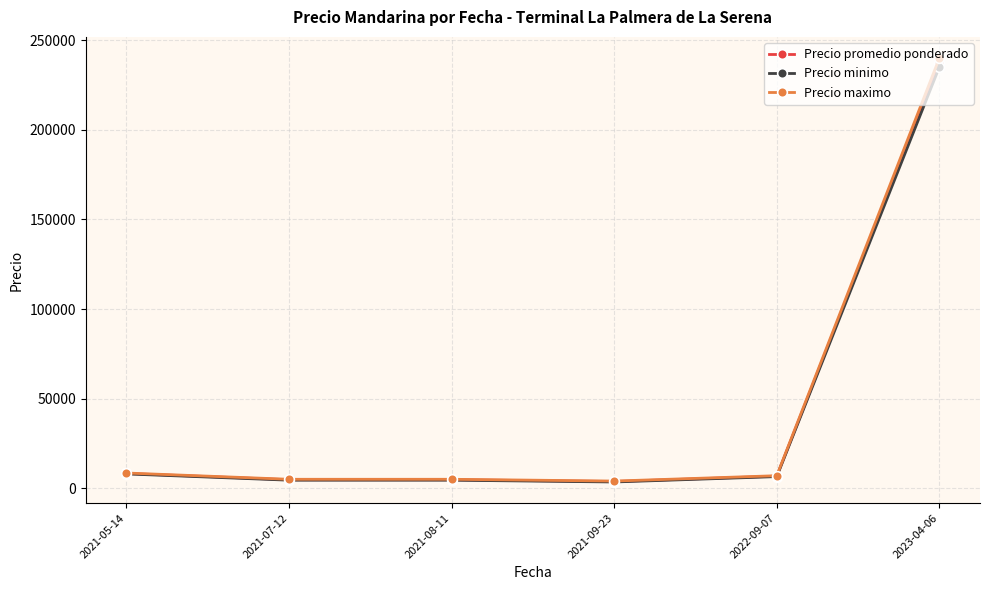

What is the maximum value for Precio minimo?

235000